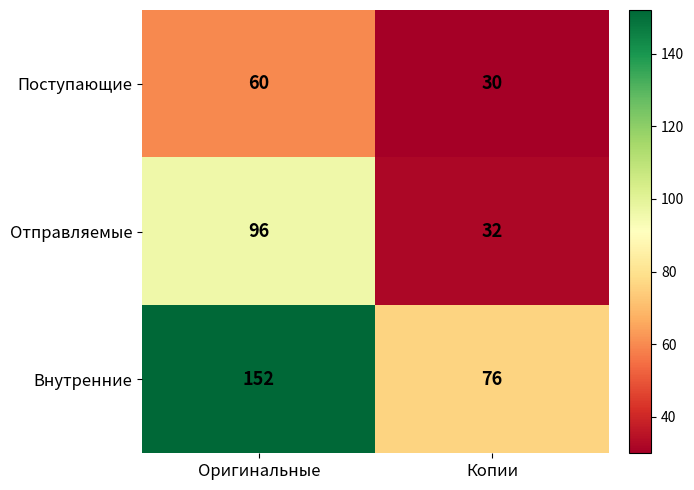

Is it true that Отправляемые equals 96 at Оригинальные?

True